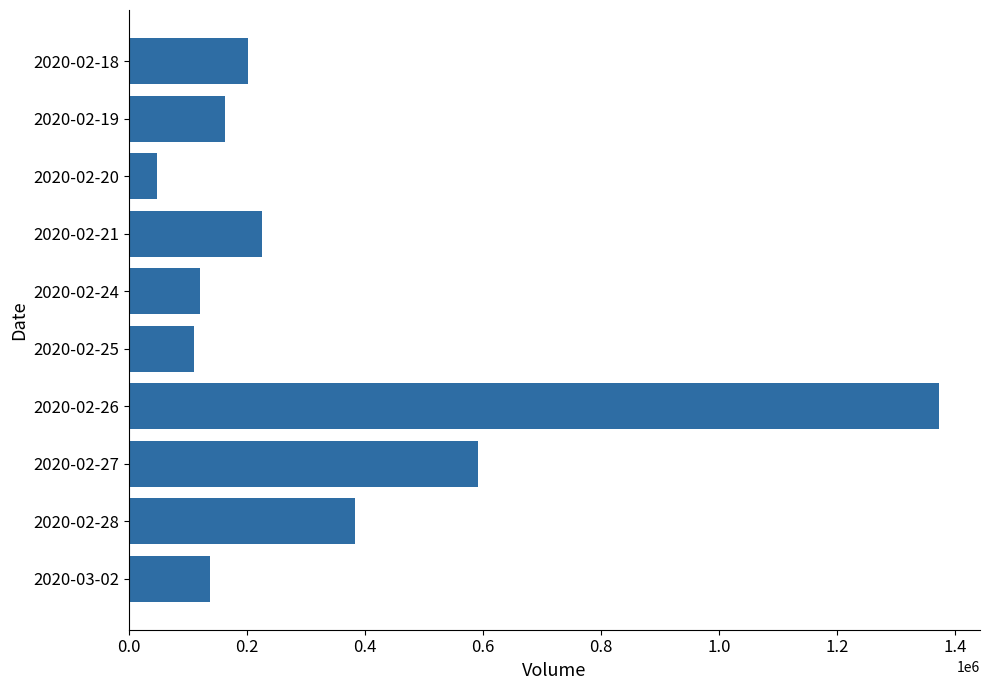

Reading bottom to top, transcribe all the data shown in this chart.

2020-03-02=136400	2020-02-28=383000	2020-02-27=591200	2020-02-26=1373800	2020-02-25=108900	2020-02-24=119800	2020-02-21=224300	2020-02-20=47100	2020-02-19=162500	2020-02-18=201900